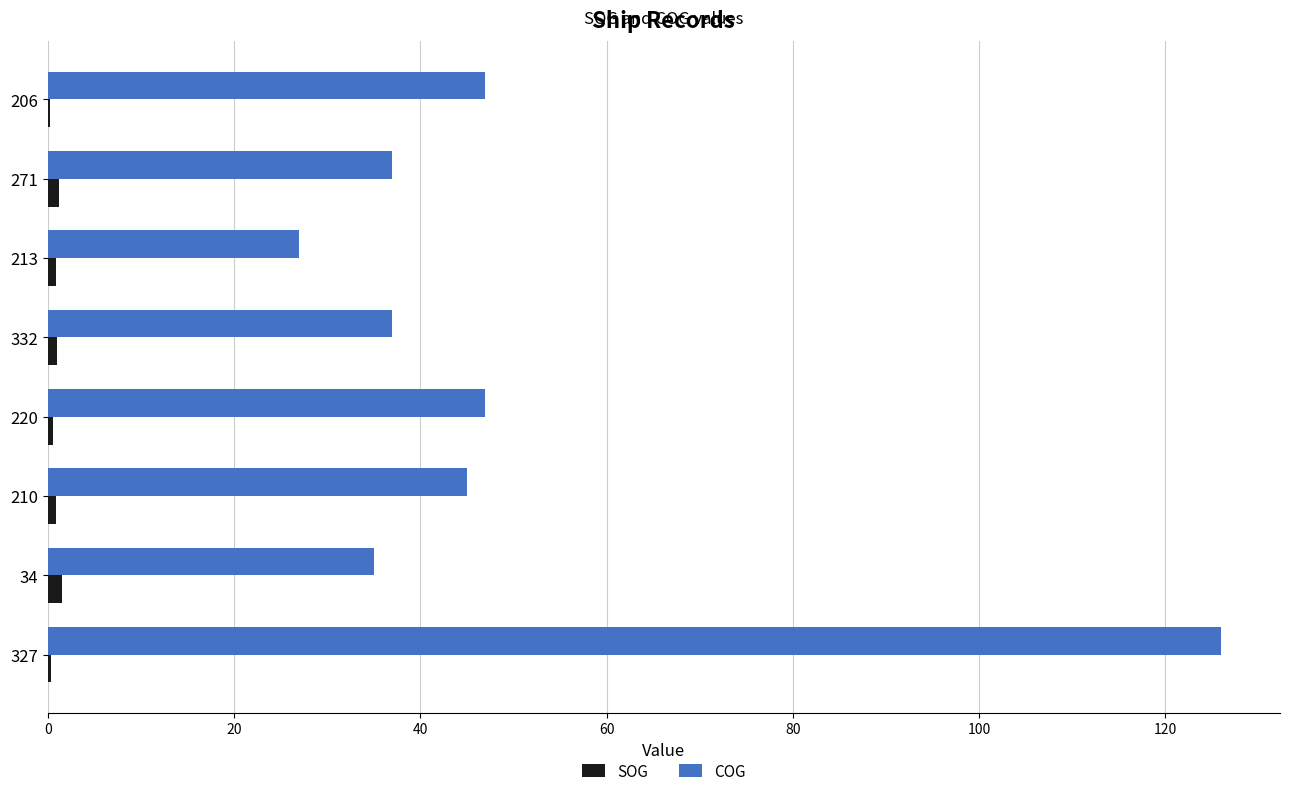

At which category is the sum across all series the highest?

327